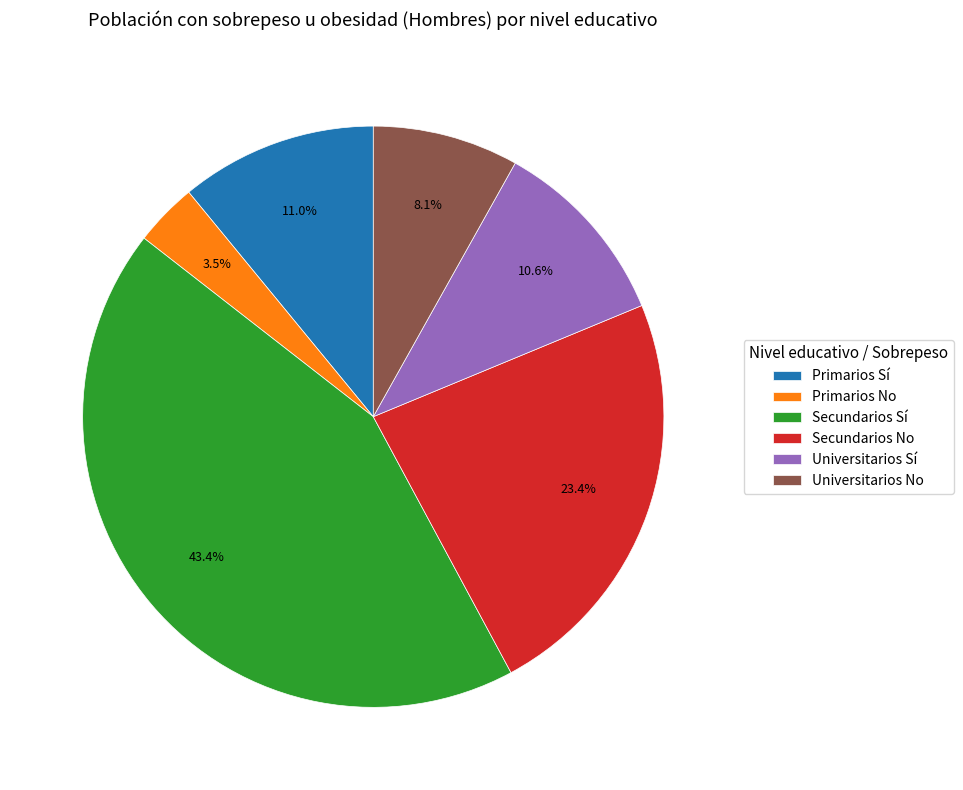

Combined, what portion of the pie is Universitarios Sí and Primarios Sí?

21.6%